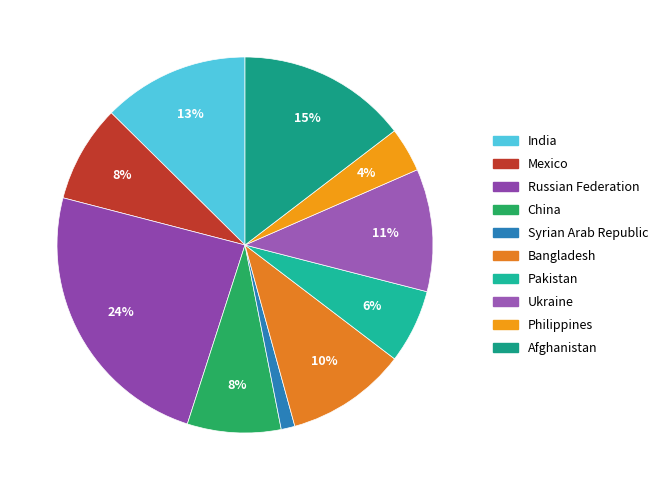

What percentage is the Afghanistan slice, to the nearest percent?

15%